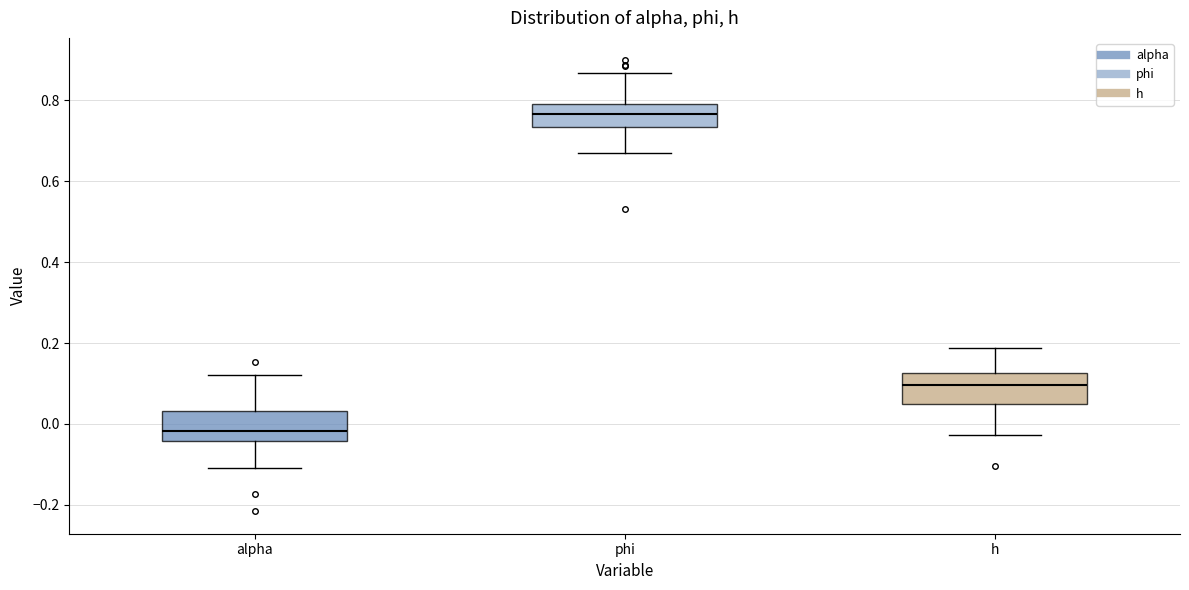

Reading left to right, transcribe this box plot: for each box, give where its median line is, the range the box spans, and where its two whiskers end, as read against the y-axis. The values are not printed on the chart, so give them approximately, as read against the axis.

alpha: median -0.02, box -0.04 to 0.04, whiskers -0.10 to 0.12
phi: median 0.76, box 0.74 to 0.80, whiskers 0.68 to 0.86
h: median 0.10, box 0.04 to 0.12, whiskers -0.02 to 0.18